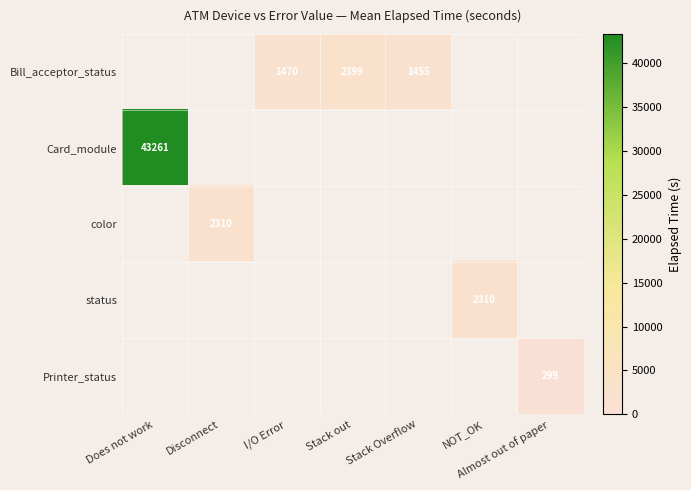

Is it true that Bill_acceptor_status equals 311 at I/O Error?

False